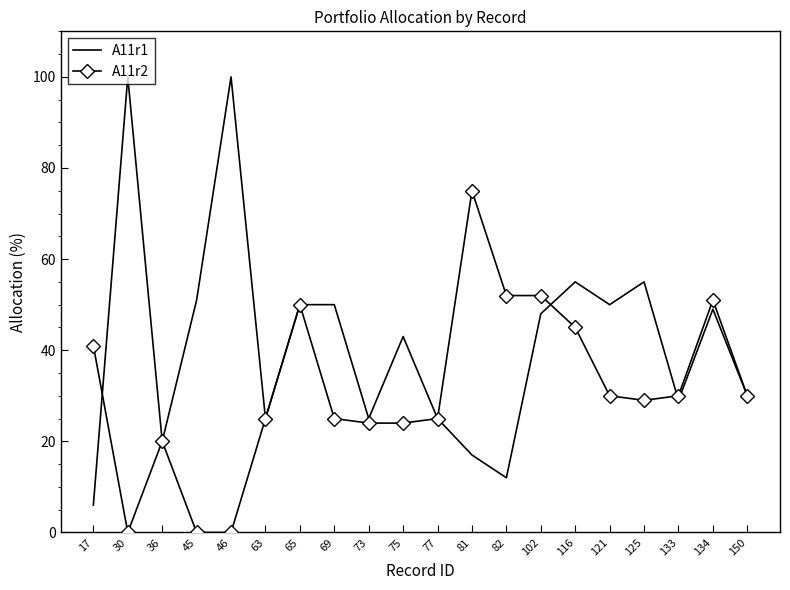

What is the highest value of the A11r2 series?

75